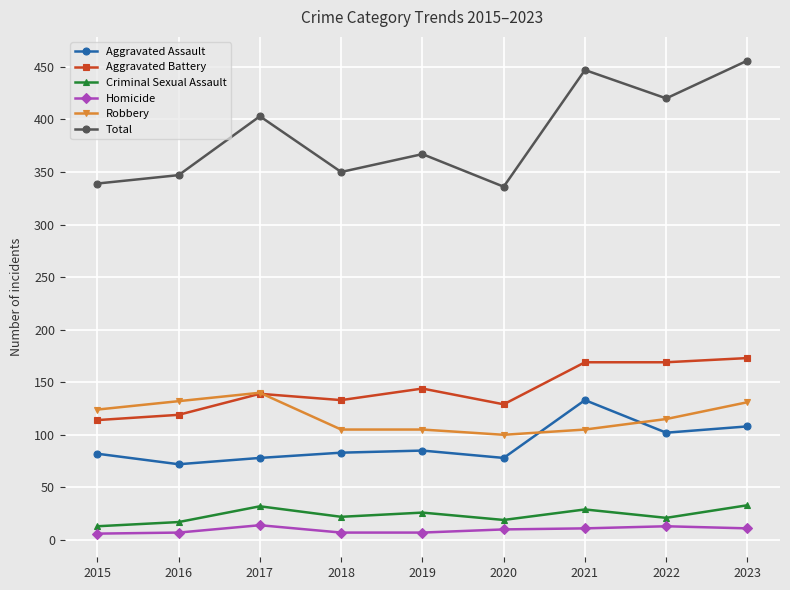

What is the difference between the maximum and minimum values in the Aggravated Battery series?

59